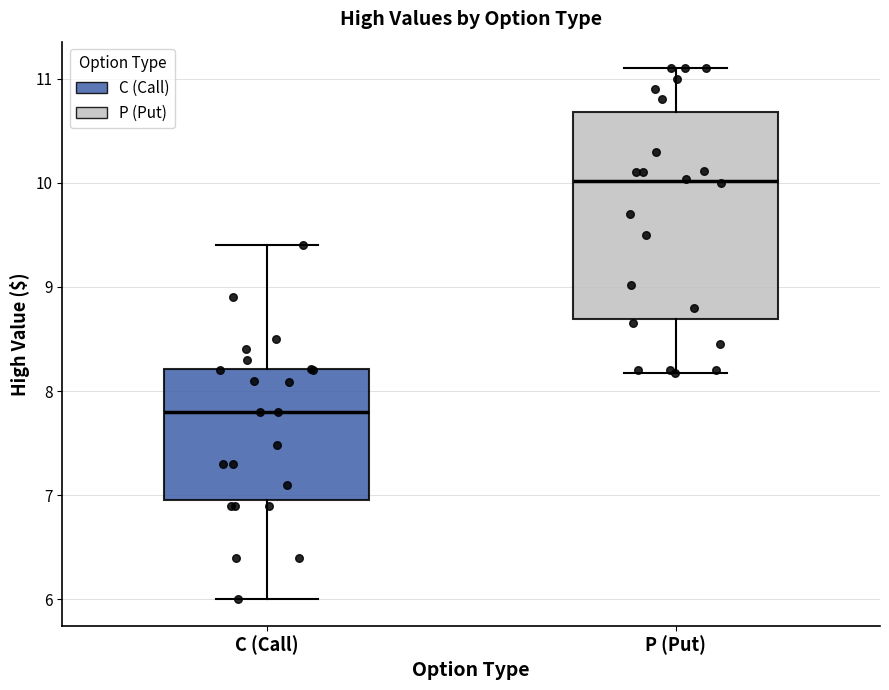

Reading left to right, transcribe this box plot: for each box, give where its median line is, the range the box spans, and where its two whiskers end, as read against the y-axis. The values are not printed on the chart, so give them approximately, as read against the axis.

C (Call): median 7.8, box 7.0 to 8.2, whiskers 6.0 to 9.4
P (Put): median 10.0, box 8.7 to 10.7, whiskers 8.2 to 11.1